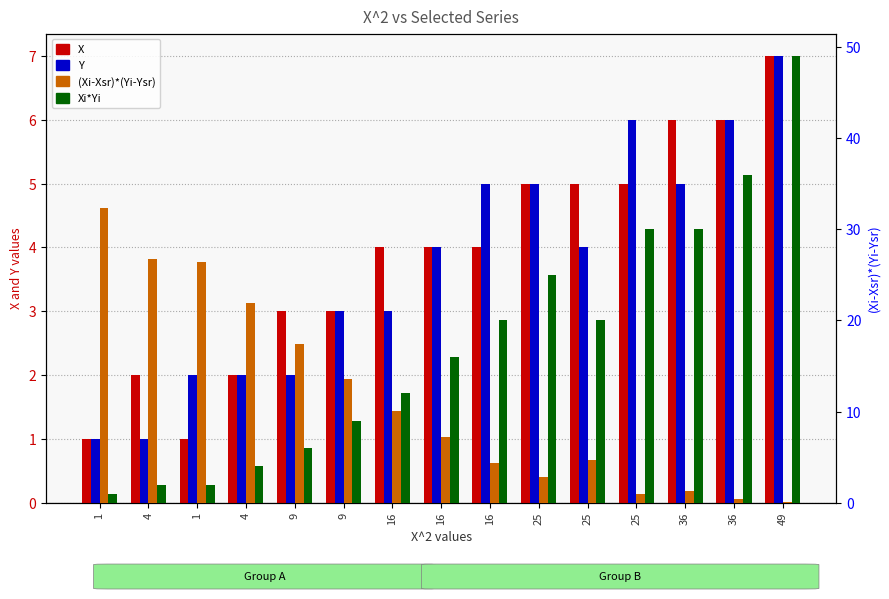

How many data points in X are less than 4?

6